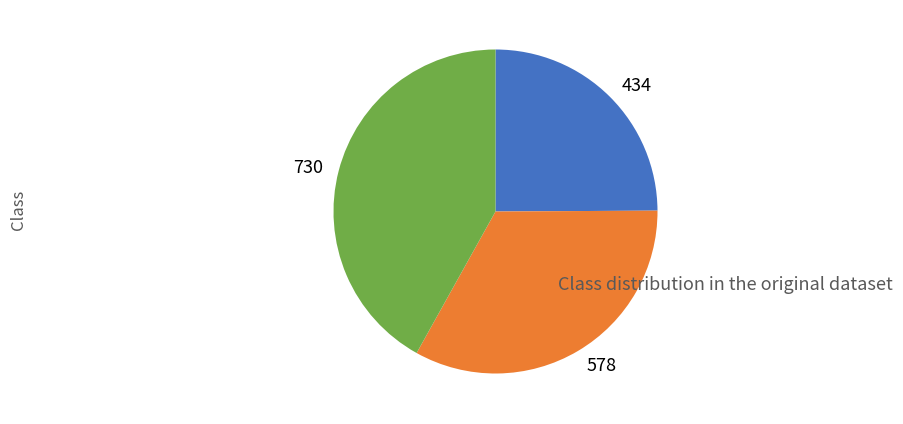

Is it true that 578 is 47% of the pie?

False